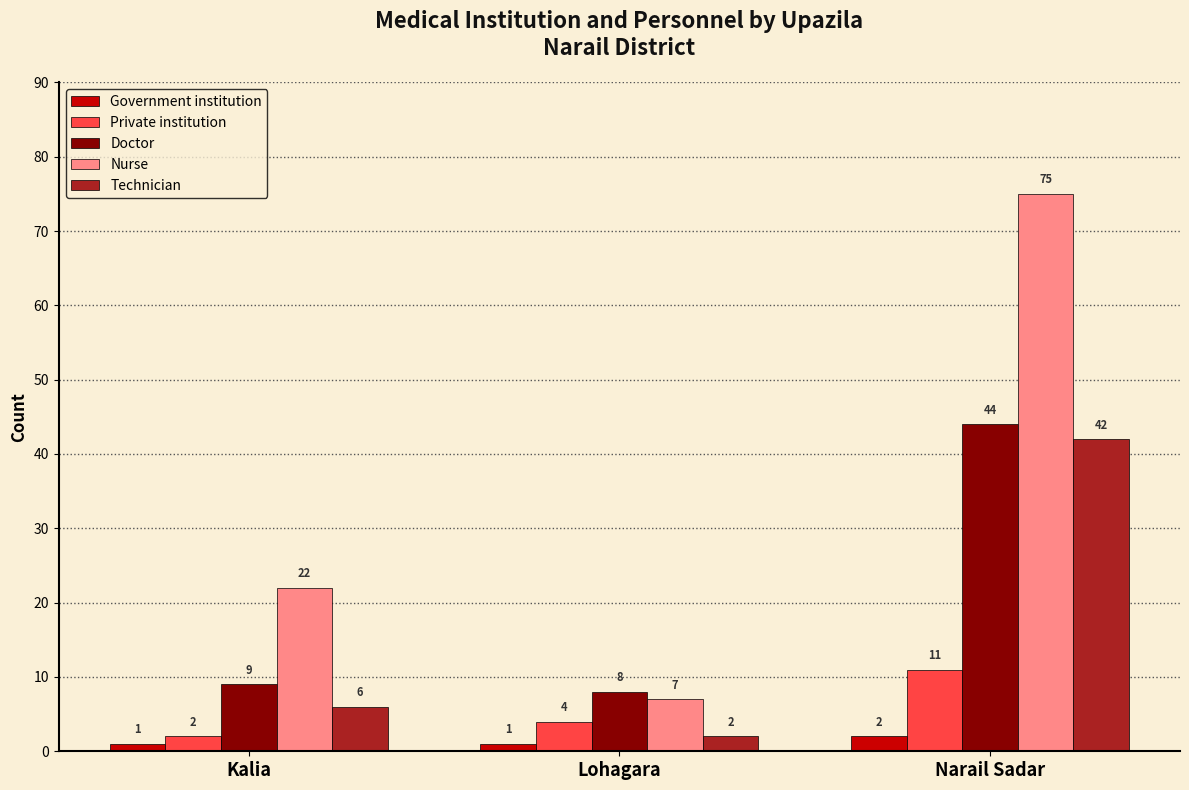

What position from the right is Kalia?

3